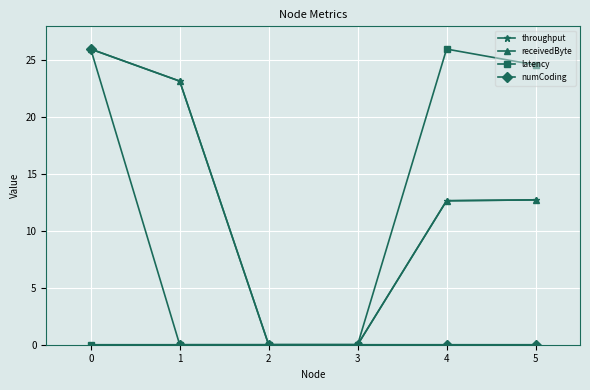

Reading left to right, what are all the values shown in this chart?

throughput: 0=26.0	1=23.2	2=0.0	3=0.0	4=12.7	5=12.7
receivedByte: 0=26.0	1=23.2	2=0.0	3=0.0	4=12.7	5=12.7
latency: 0=0.0	1=0.0	2=0.0	3=0.0	4=26.0	5=24.6
numCoding: 0=26.0	1=0.0	2=0.0	3=0.0	4=0.0	5=0.0